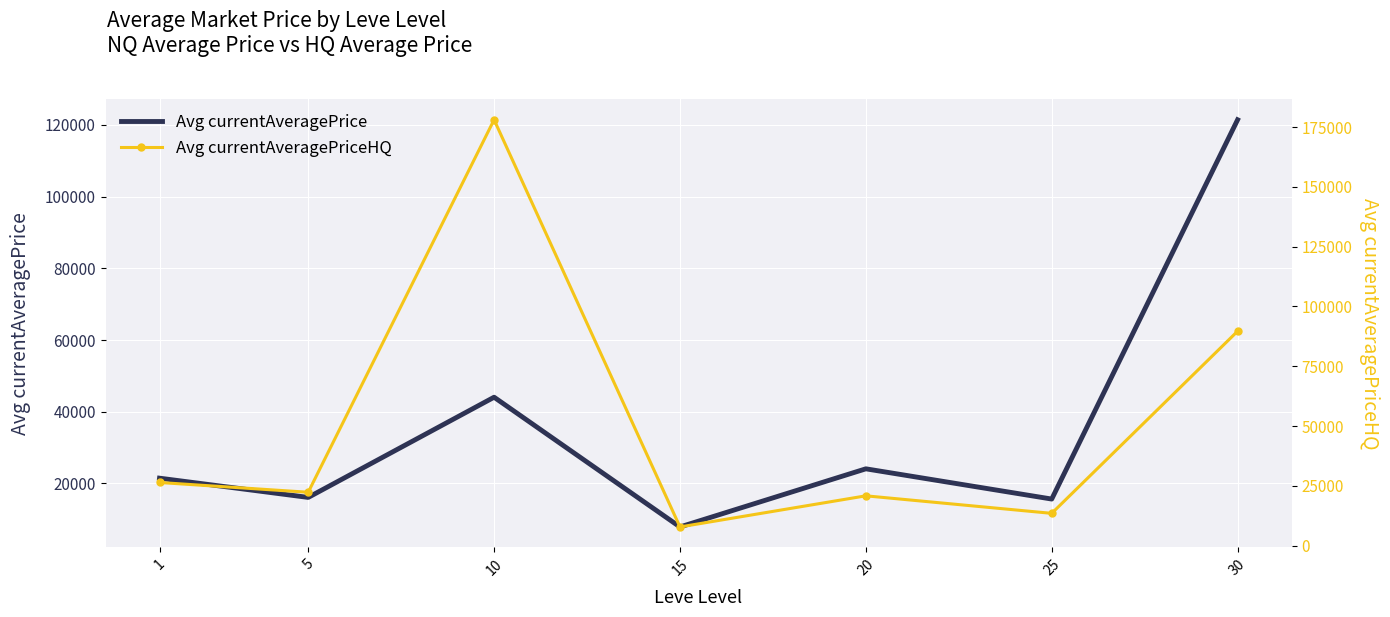

Where is Avg currentAveragePriceHQ nearest to the value 92924?

30